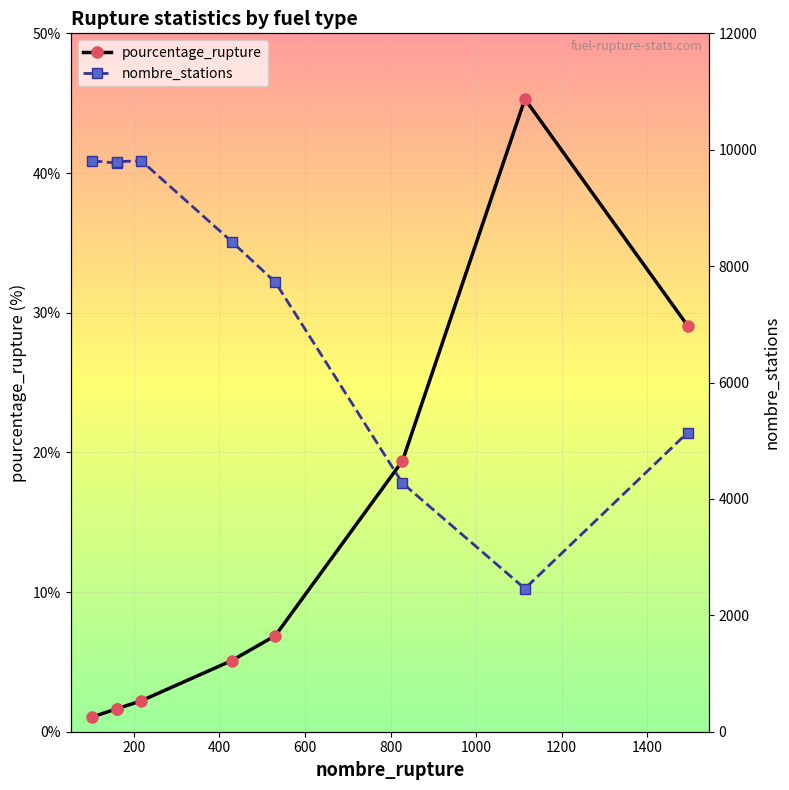

True or false: pourcentage_rupture has more than 2 interior local peaks.

False